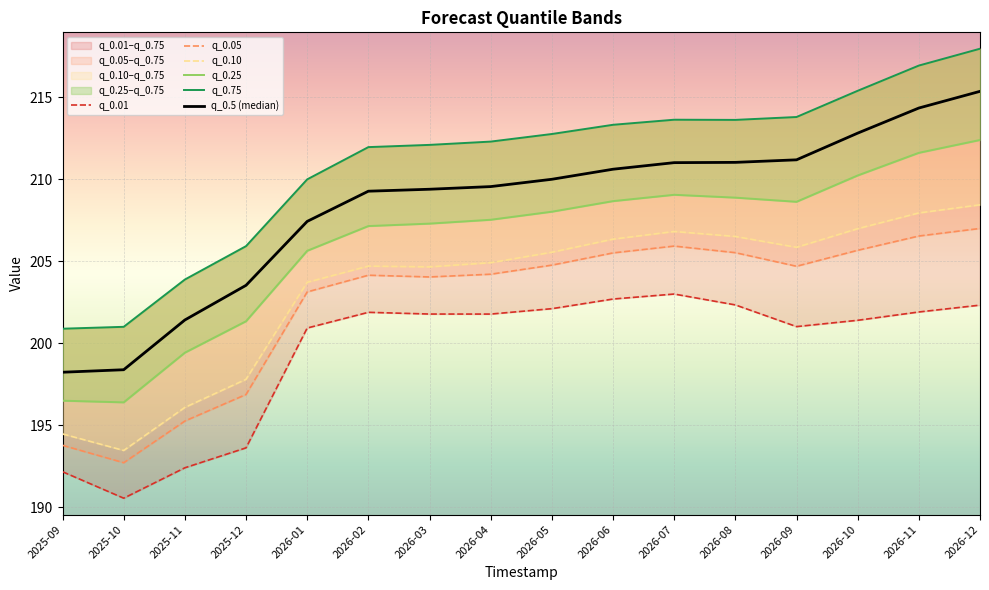

The value of q_0.05 at 2025-11 is 195.3. True or false?

True